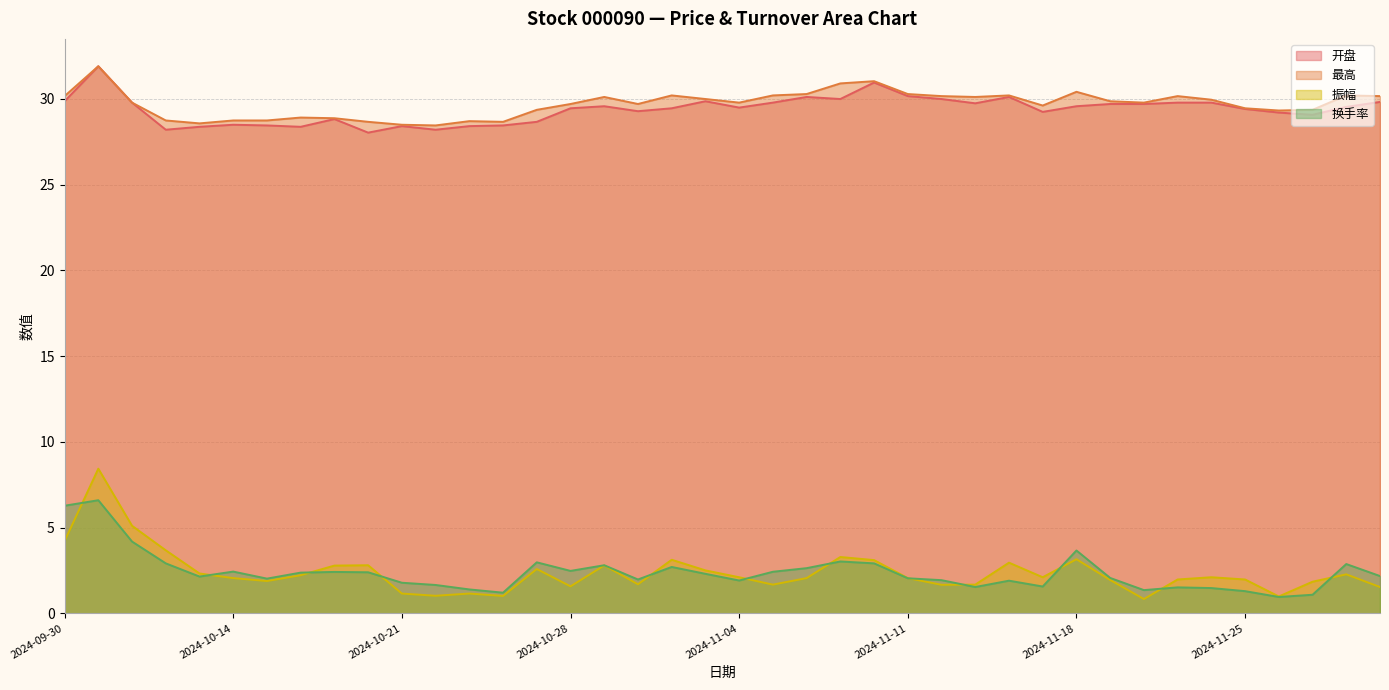

What is the lowest value of the 振幅 series?

0.8